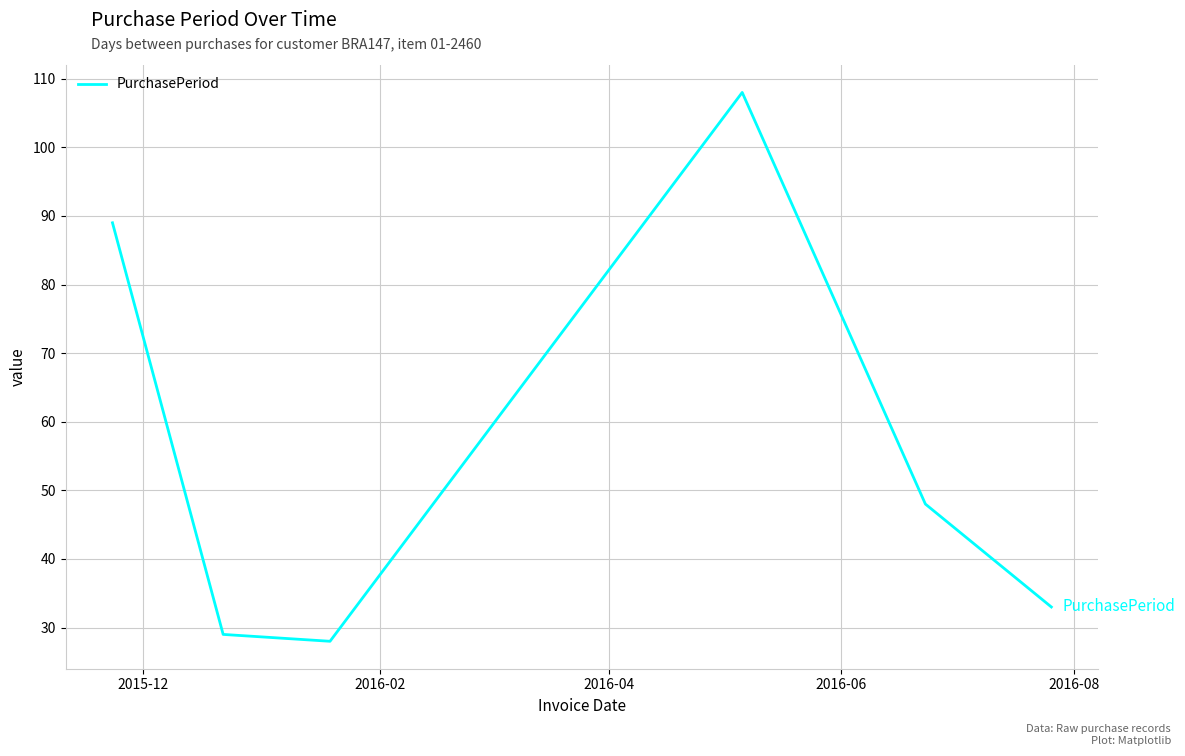

What is the difference between the maximum and second lowest values?

79